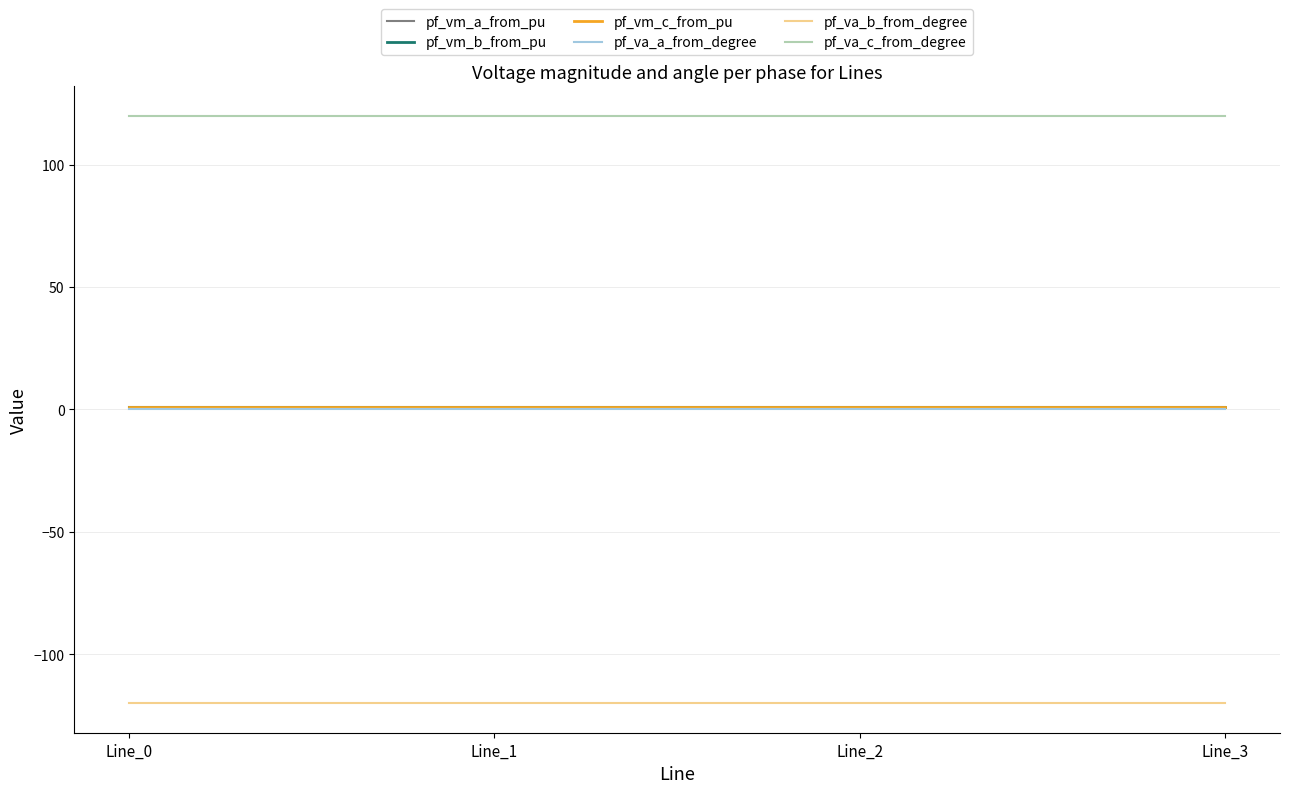

Reading left to right, transcribe all the data shown in this chart.

pf_vm_a_from_pu: Line_0=1.1	Line_1=1.1	Line_2=1.1	Line_3=1.1
pf_vm_b_from_pu: Line_0=1.1	Line_1=1.1	Line_2=1.1	Line_3=1.1
pf_vm_c_from_pu: Line_0=1.1	Line_1=1.1	Line_2=1.1	Line_3=1.1
pf_va_a_from_degree: Line_0=0.0	Line_1=0.0	Line_2=0.0	Line_3=0.0
pf_va_b_from_degree: Line_0=-120.0	Line_1=-120.0	Line_2=-120.0	Line_3=-120.0
pf_va_c_from_degree: Line_0=120.0	Line_1=120.0	Line_2=120.0	Line_3=120.0